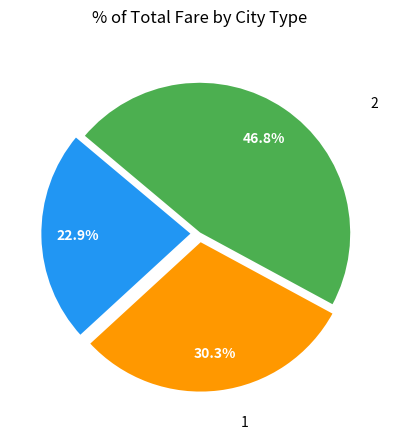

Is there any slice that represents more than half of the pie?

No